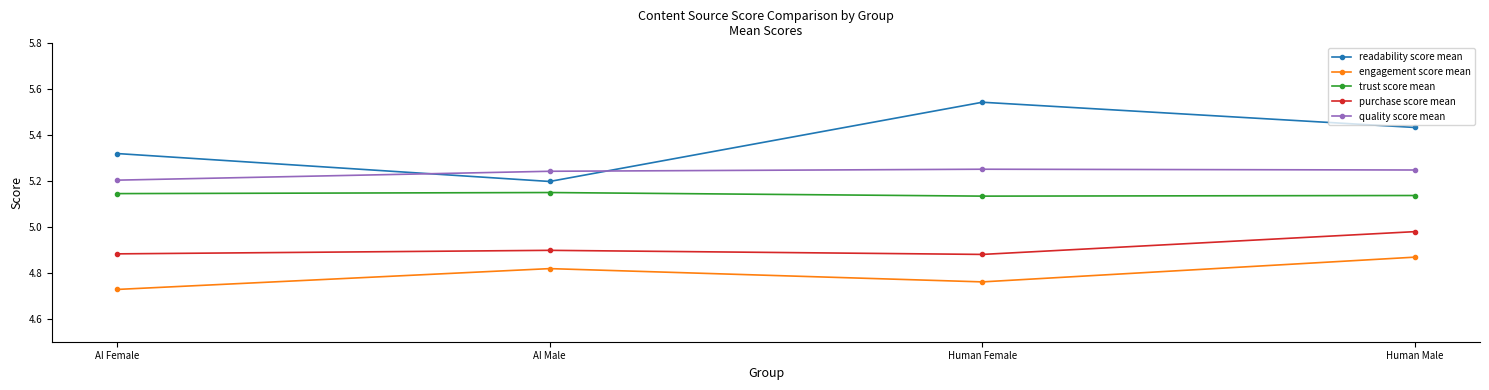

At which category is the sum across all series the highest?

Human Male